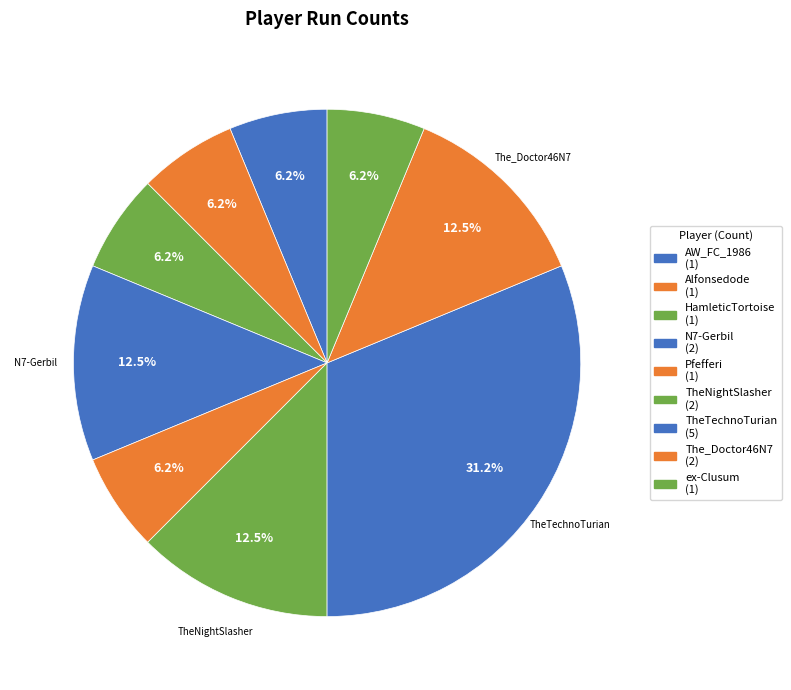

Count the number of slices in the pie.

9